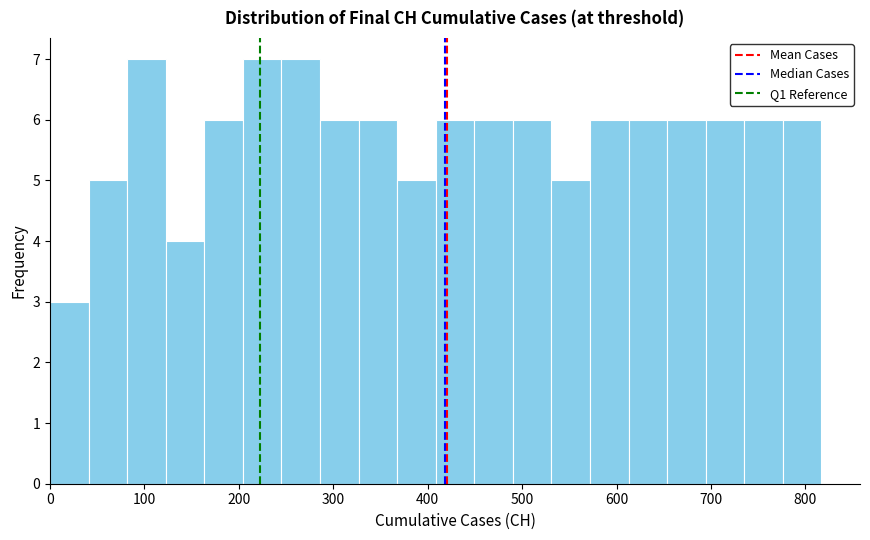

Reading left to right, list every bar in this chart as the range it spans on the x-axis followed by its height. Neither the bar edges nor the heights are printed on the chart, so give them approximately, as read against the axes.

0 to 40: 3
40 to 80: 5
80 to 120: 7
120 to 160: 4
160 to 200: 6
200 to 250: 7
250 to 290: 7
290 to 330: 6
330 to 370: 6
370 to 410: 5
410 to 450: 6
450 to 490: 6
490 to 530: 6
530 to 570: 5
570 to 610: 6
610 to 650: 6
650 to 690: 6
690 to 740: 6
740 to 780: 6
780 to 820: 6